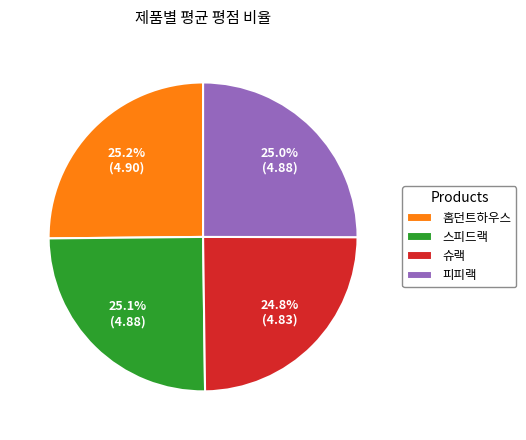

How much of the chart is everything except 스피드랙?

74.9%